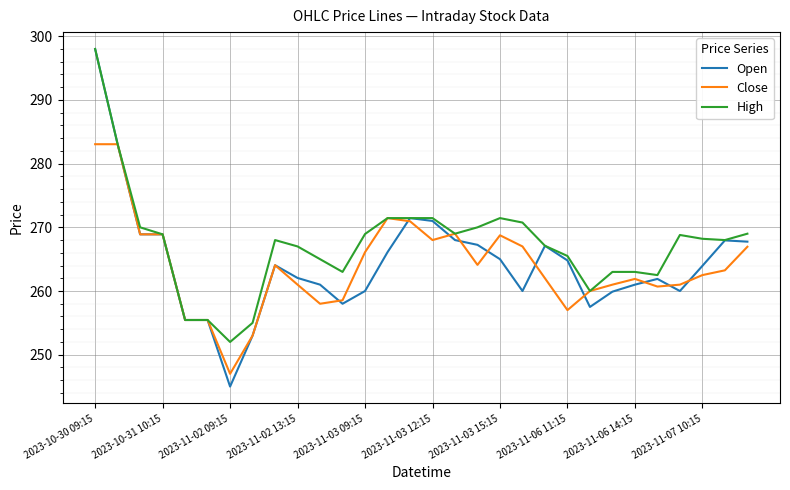

Which series has the largest range (max minus min)?

Open